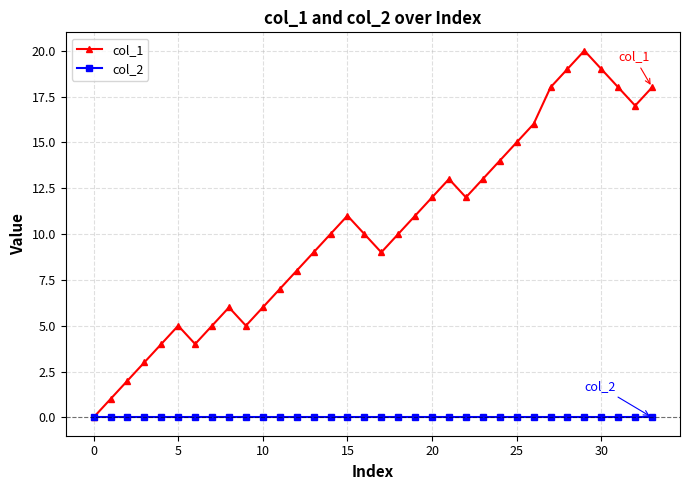

What are all the series names shown in the legend?

col_1, col_2